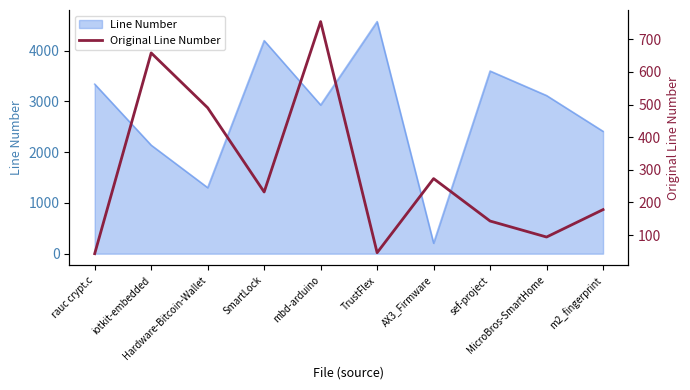

What is the change in value from iotkit-embedded to mbd-arduino?

+96